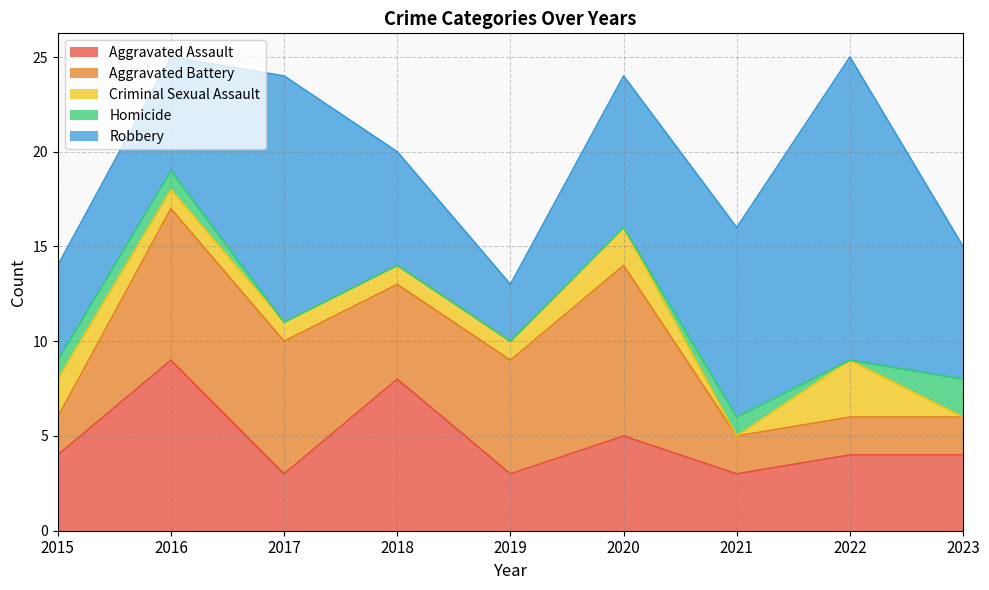

At which category does Robbery reach its first local valley?

2019